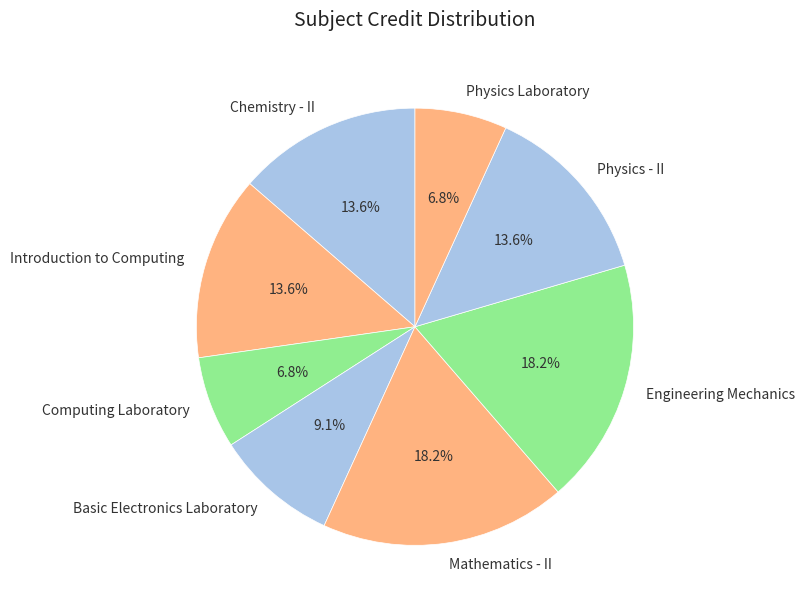

What is the ratio of the value at Basic Electronics Laboratory to the value at Chemistry - II?

0.7